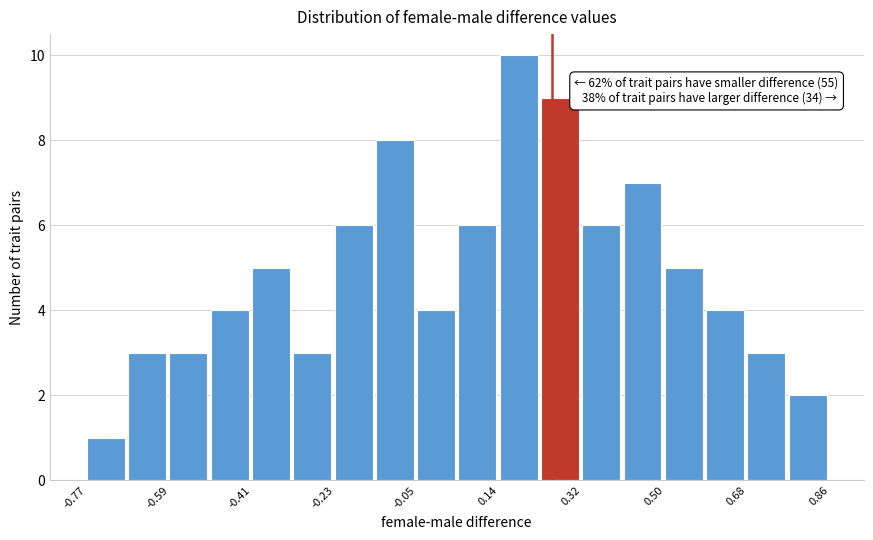

Over which range of the x-axis is the bar tallest?

0.14 to 0.22